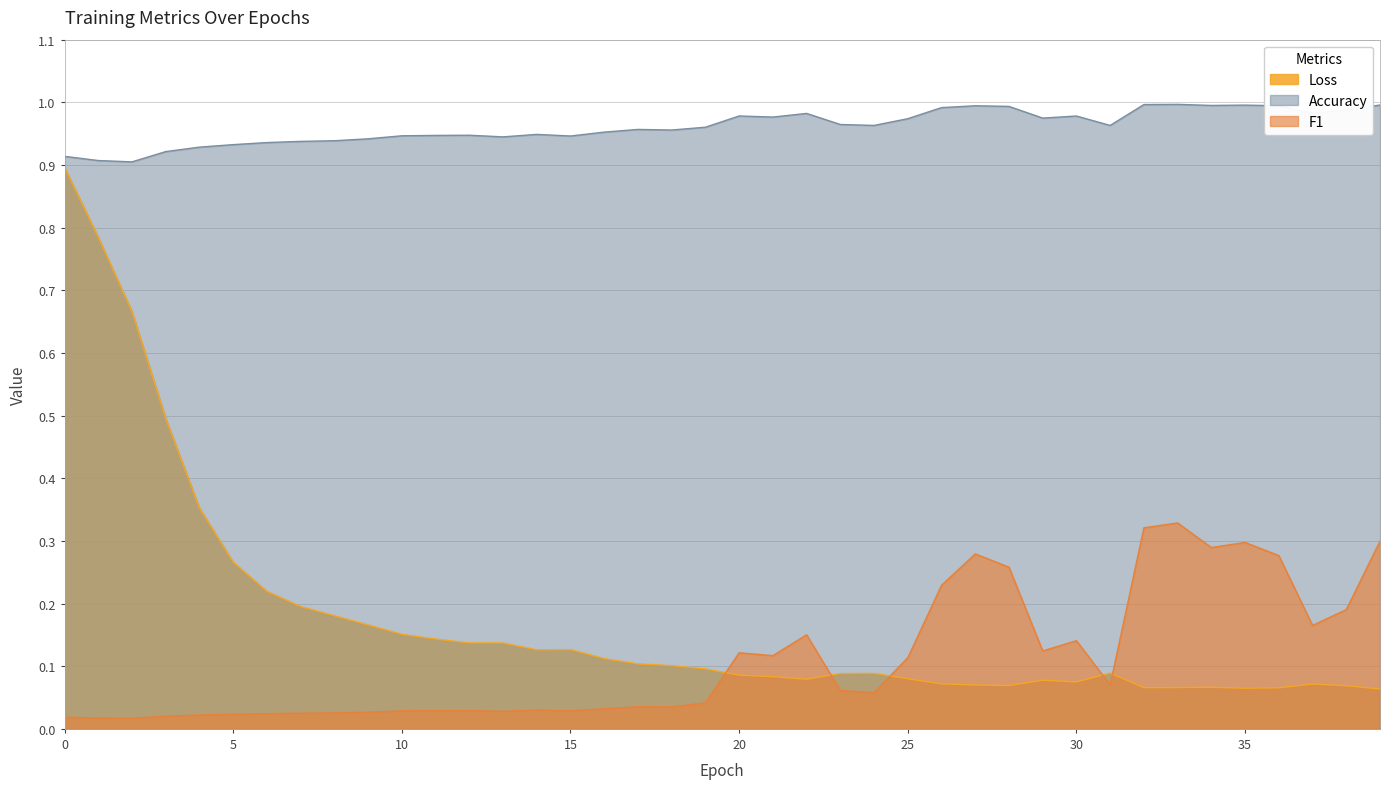

Between 7 and 10, which series saw the biggest shift?

Loss